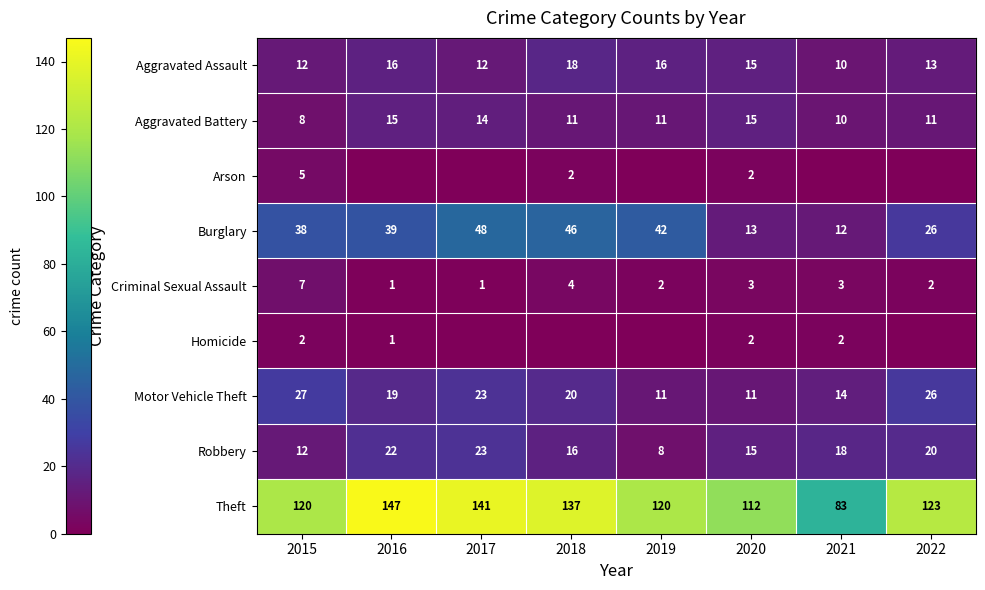

How many series are shown in this chart?

9